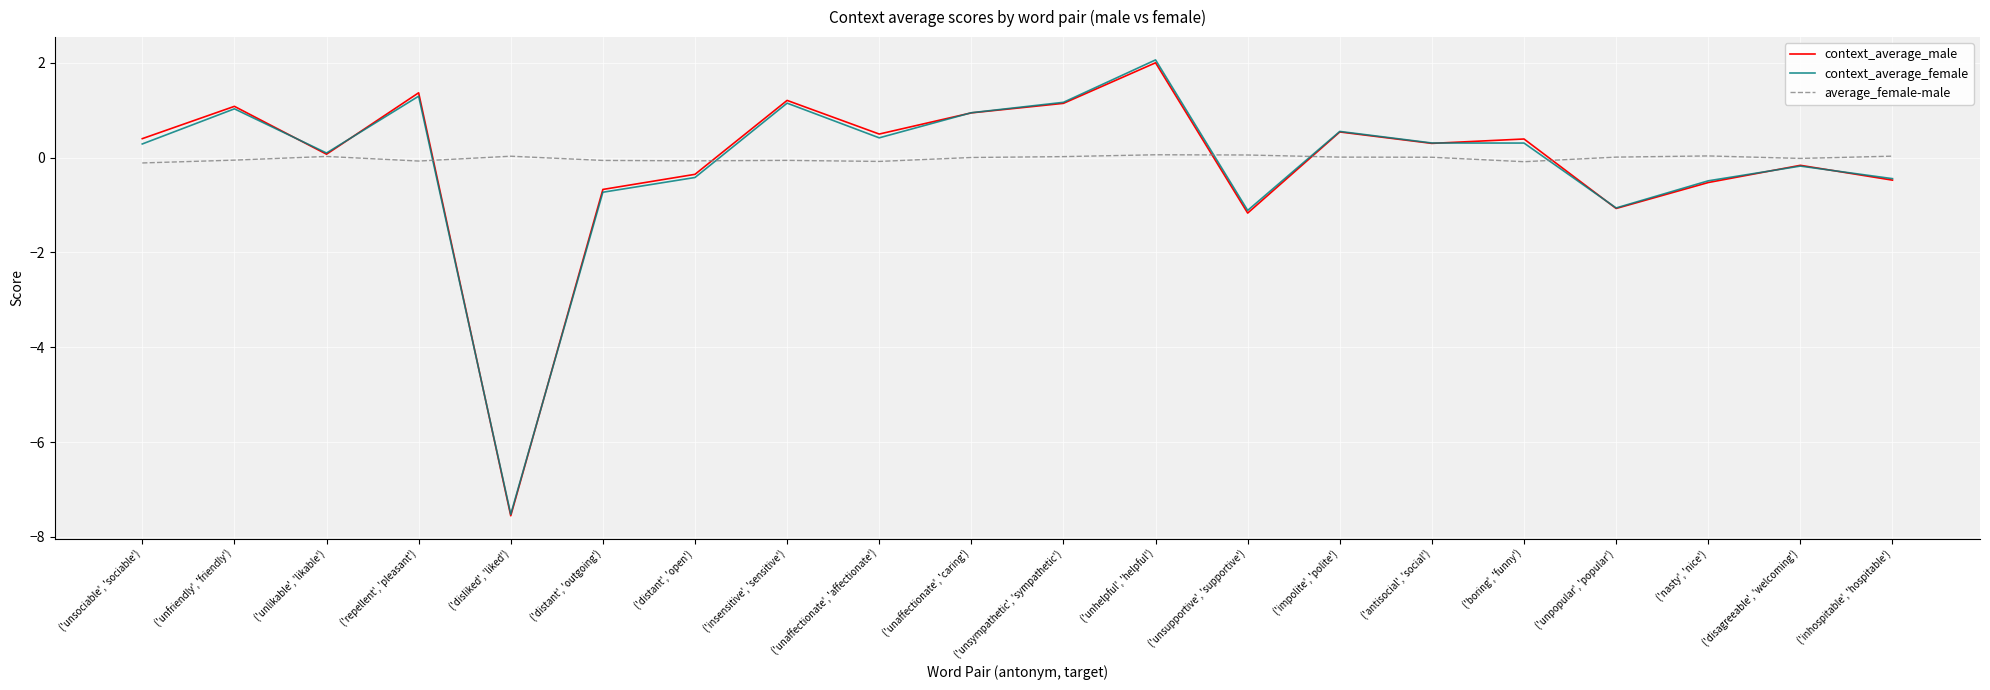

What is the difference between the highest and lowest values at ('unsympathetic', 'sympathetic')?

1.1